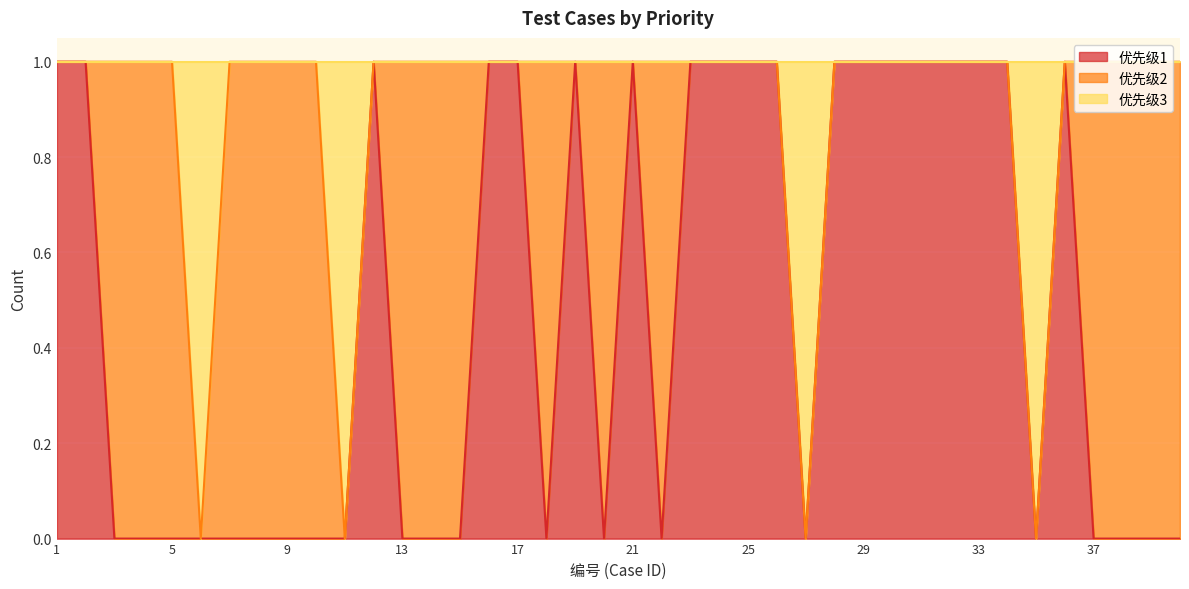

Which has a higher value, 18 or 6?

18